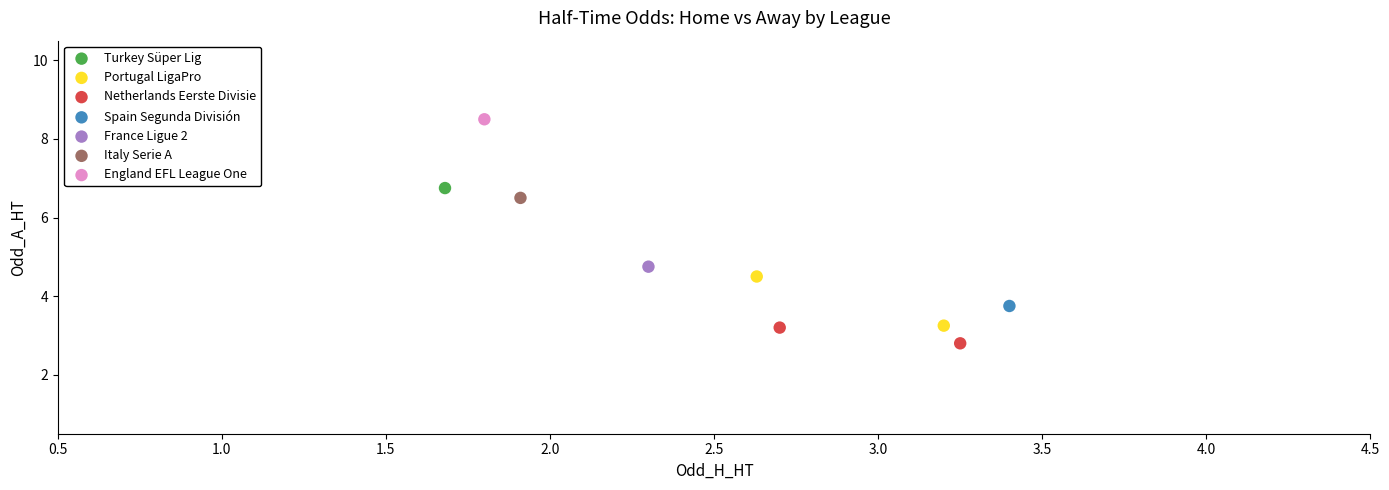

Which series reaches the maximum Y coordinate?

England EFL League One